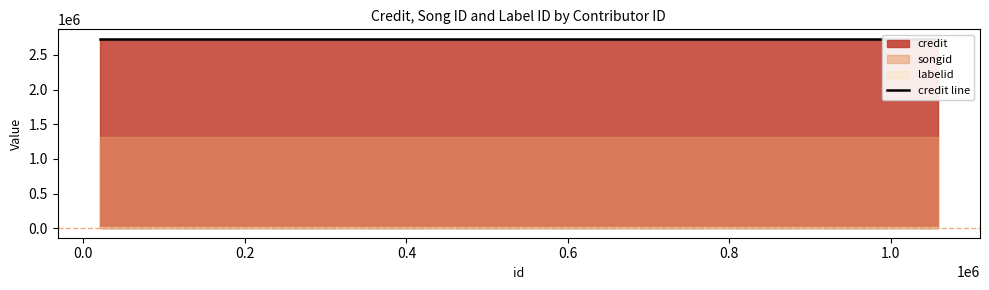

How many series are shown in this chart?

3